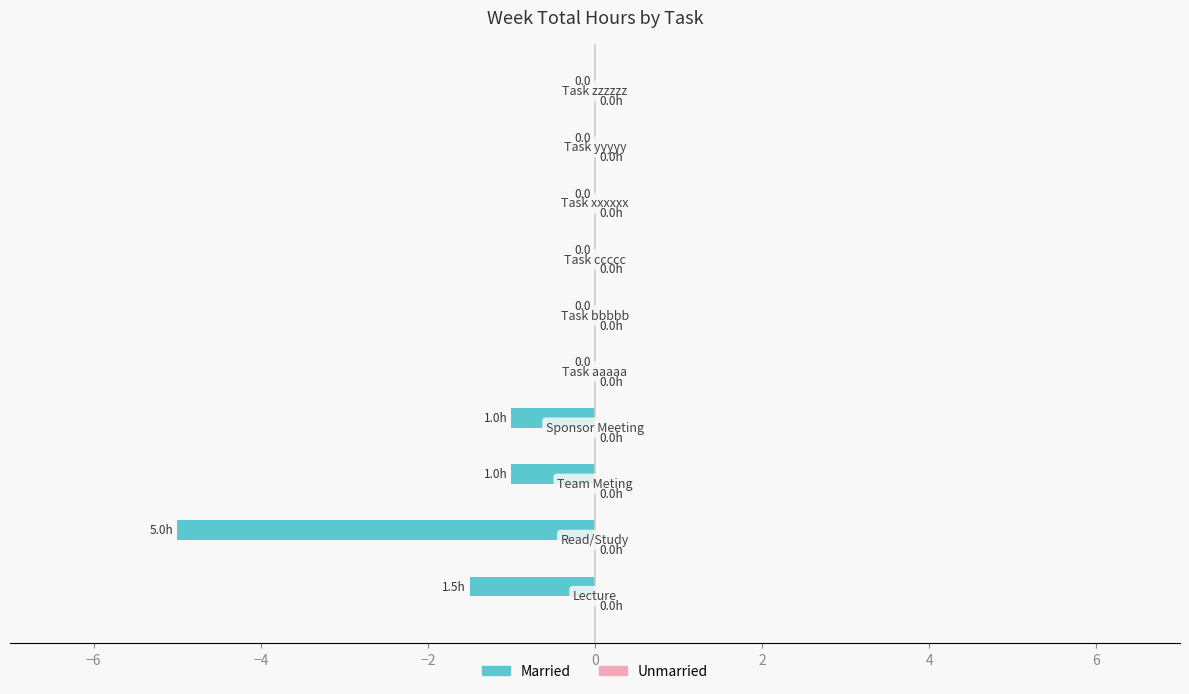

What is the sum of all values?

-8.5